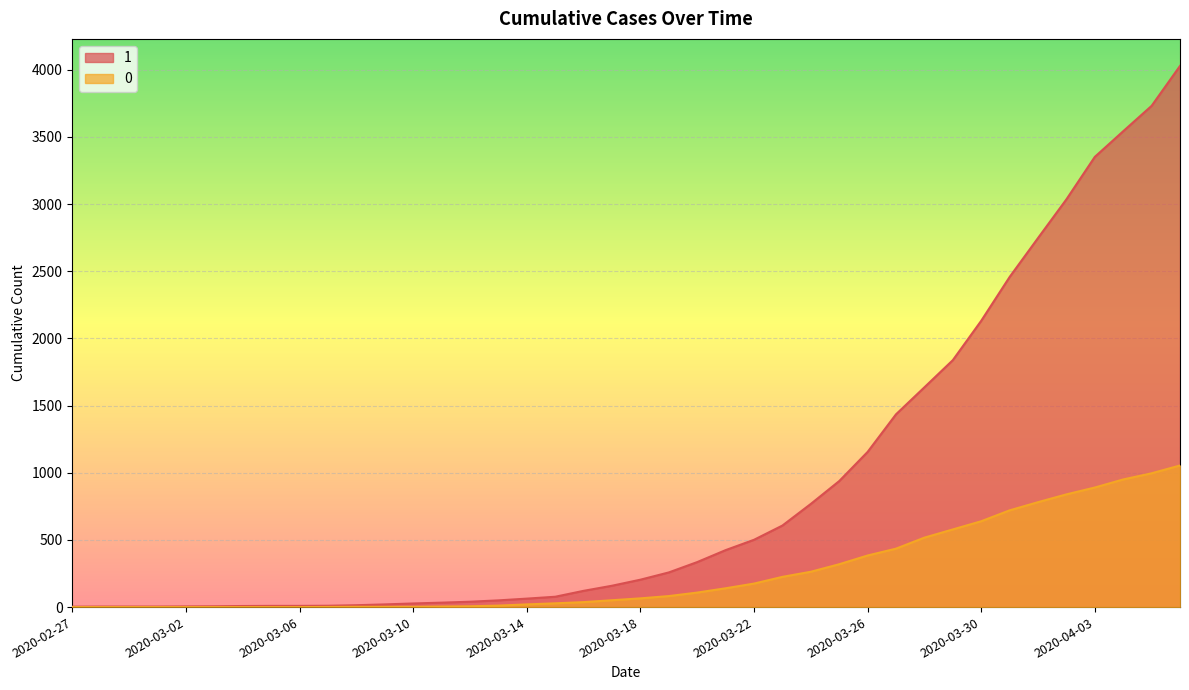

What is the total value across all series at 2020-03-19?

340